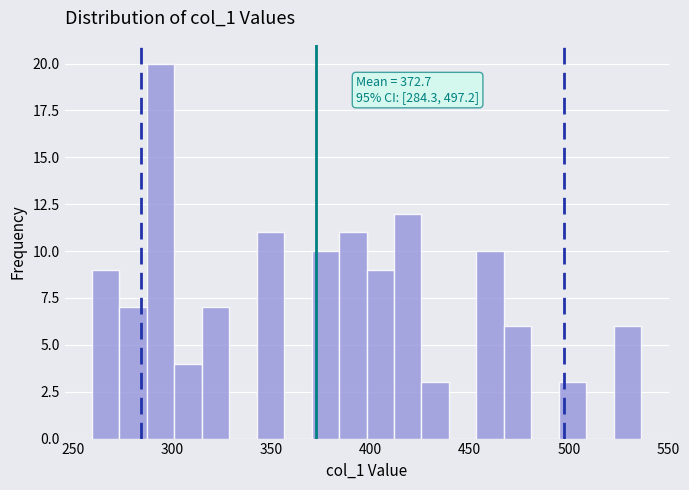

Read against the x-axis, roughly where is the centre of the tallest bar?

295